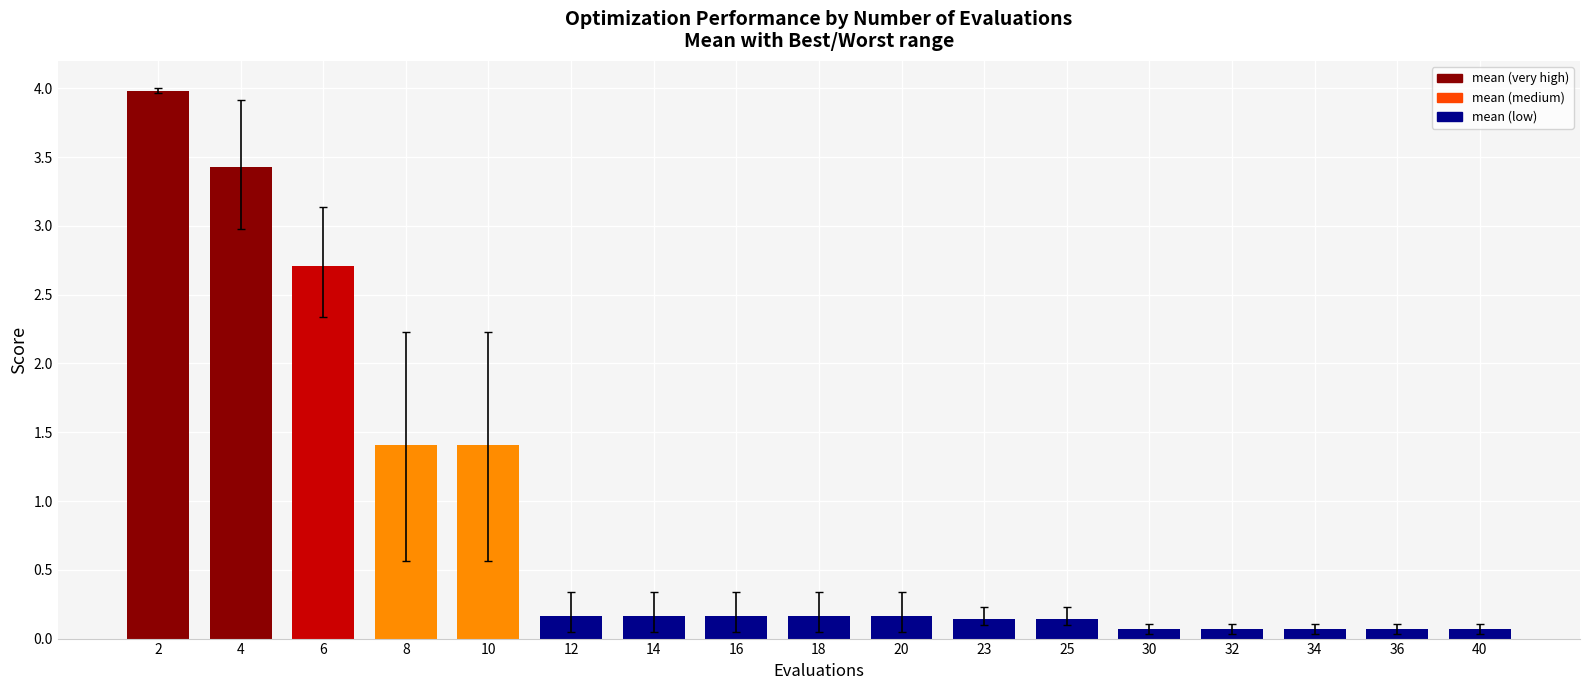

At which category does the chart reach its peak across all series?

2